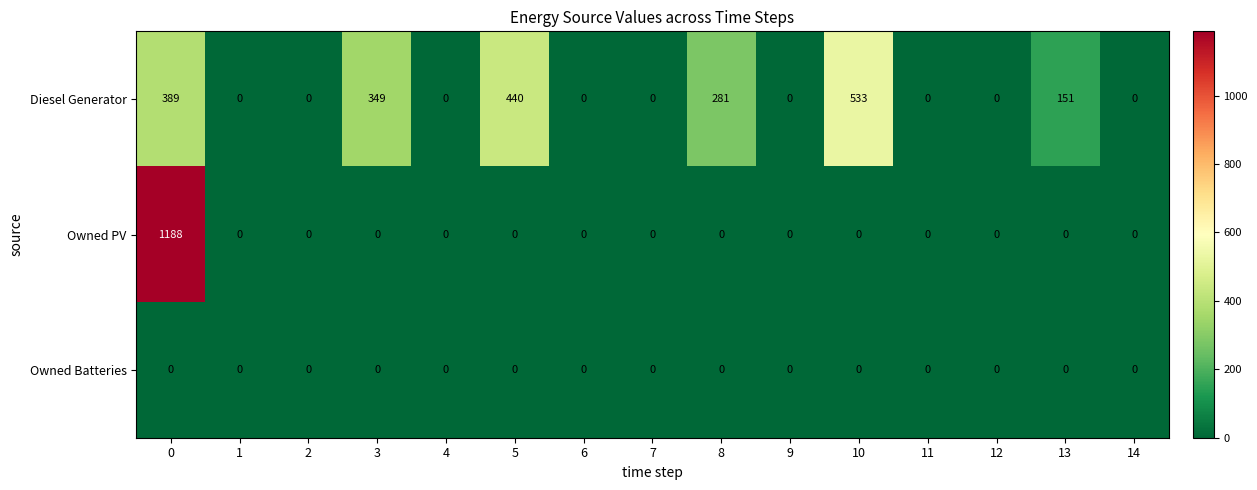

How many data points does each series have?

15